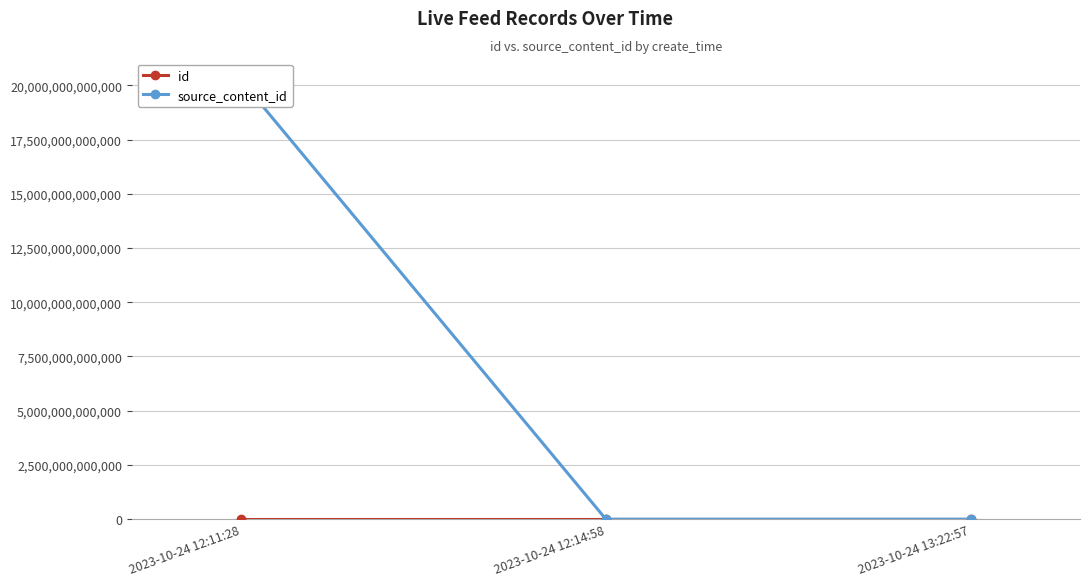

At which category does the chart reach its peak across all series?

2023-10-24 12:11:28